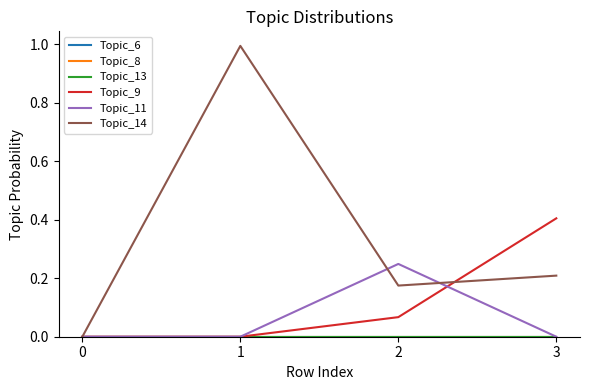

True or false: Topic_14 has more than 1 interior local peaks.

False